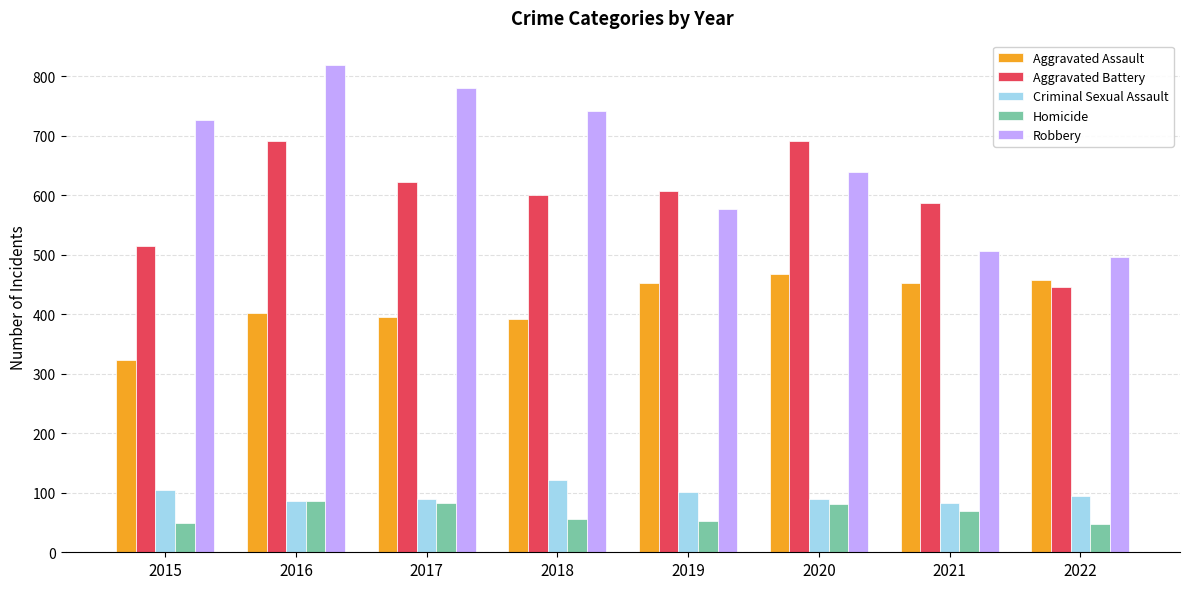

How many bars are there in each group?

5